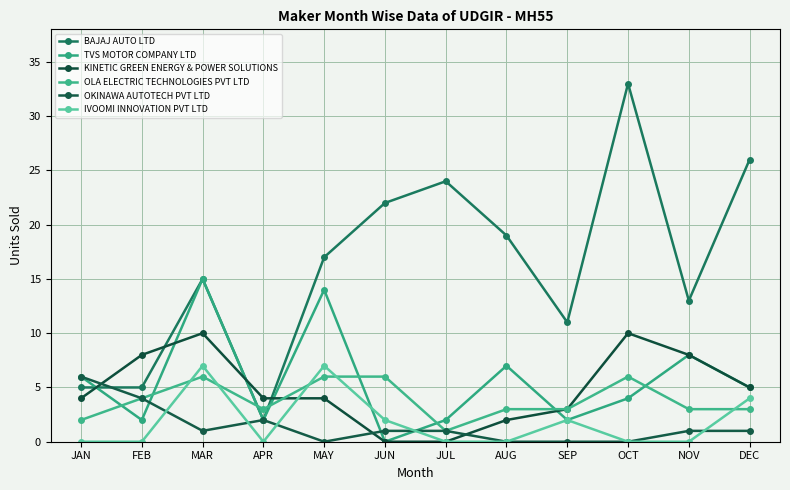

What is the label of the 7th point from the left?

JUL